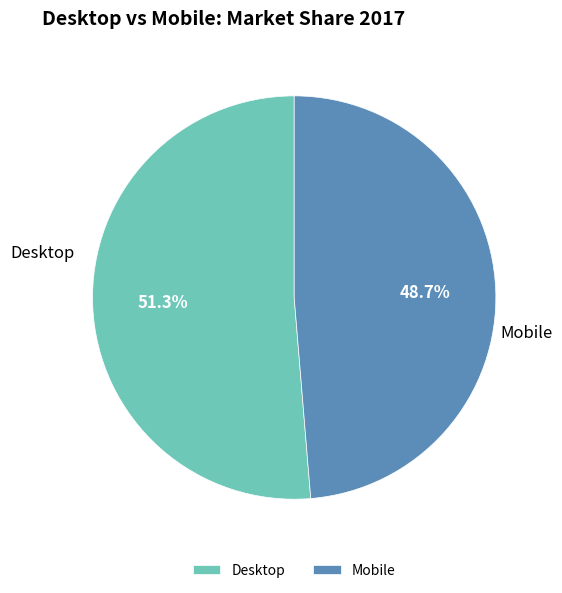

Does any single category account for the majority?

Yes